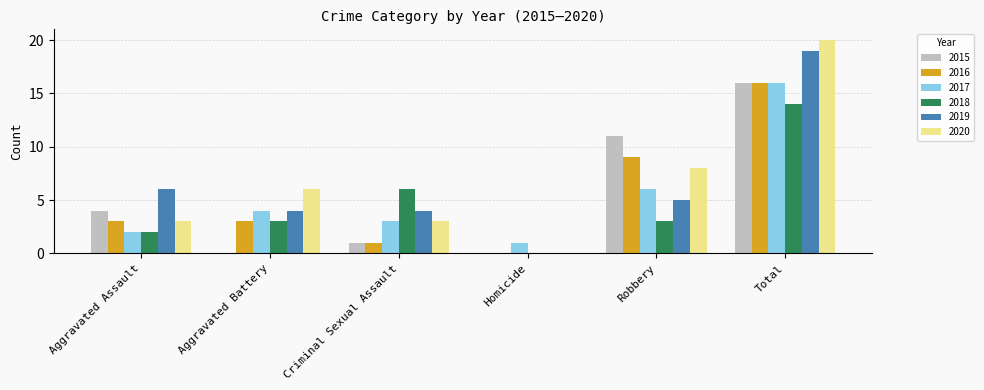

Which series has the largest range (max minus min)?

2020